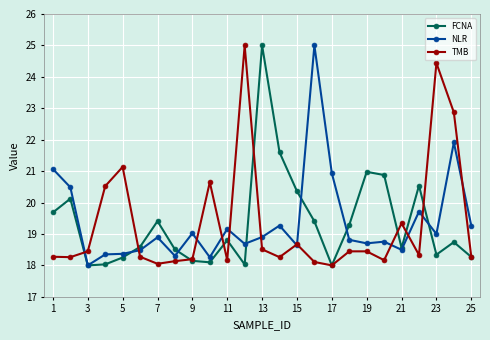

How many values in the TMB series exceed 18?

24